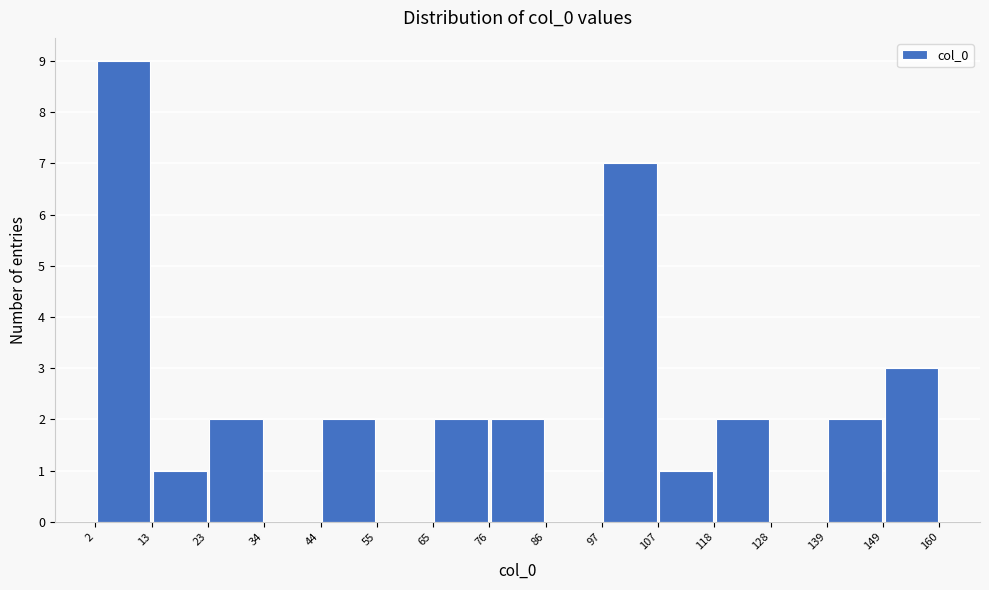

Which range on the x-axis has the tallest bar?

2 to 13